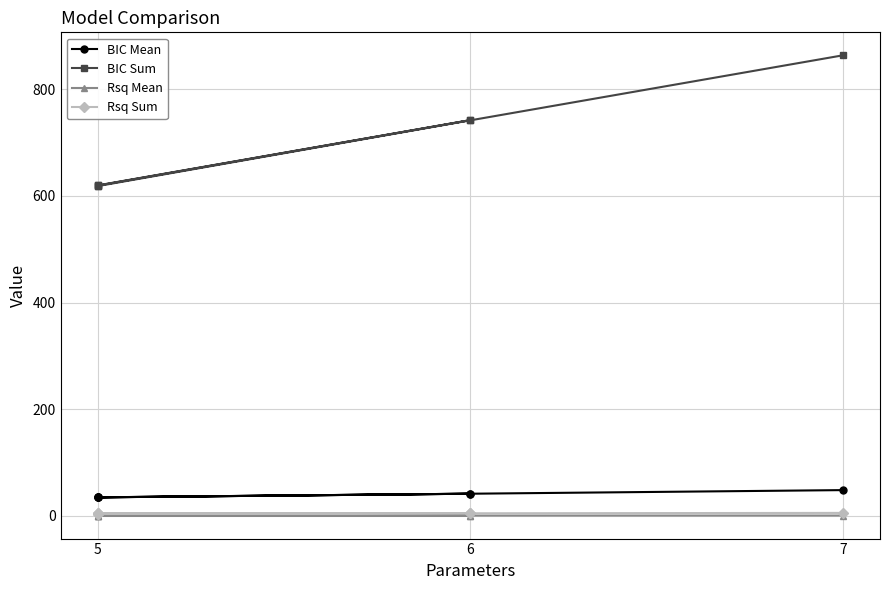

Is it true that Rsq Sum equals 4.2 at 5?

True